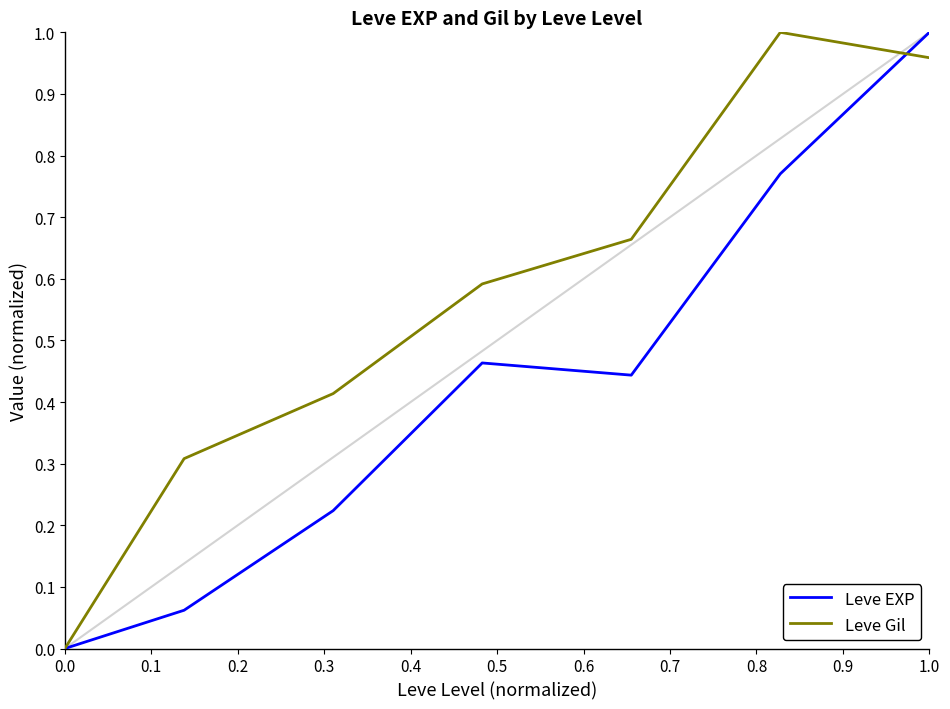

Rank the series by their average value, from highest to lowest.

Leve Gil, Leve EXP